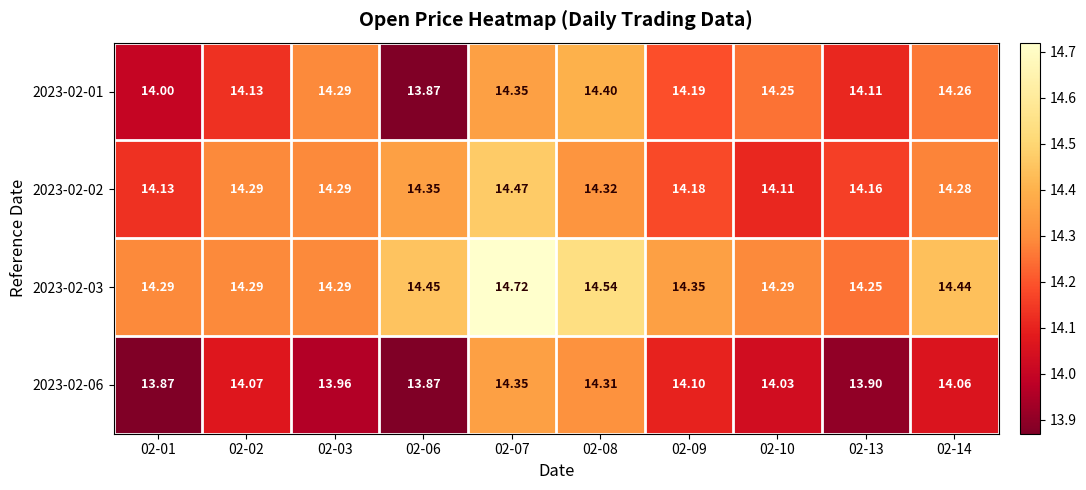

At how many categories does at least one series exceed 14?

10